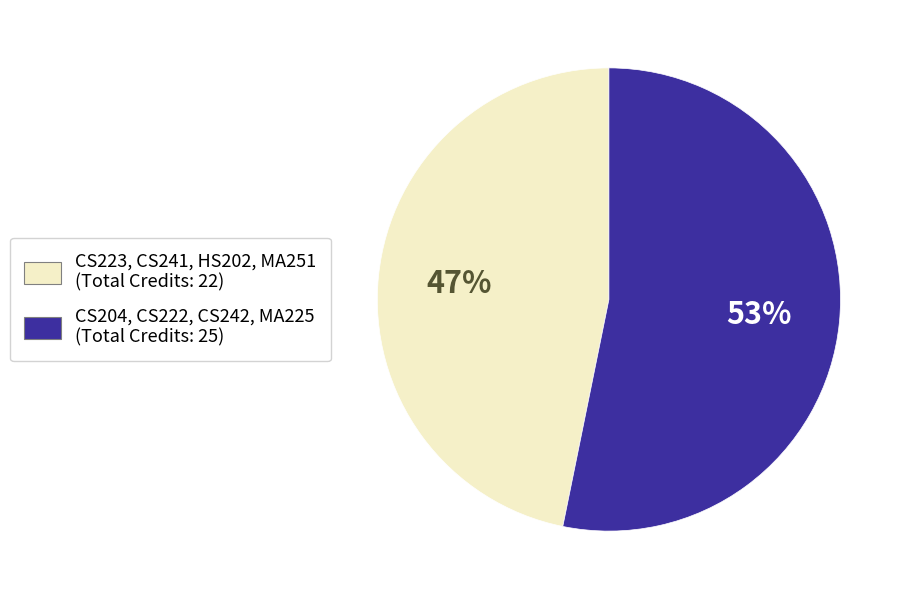

To the nearest percent, what is the difference between the largest and smallest slice percentages?

6%